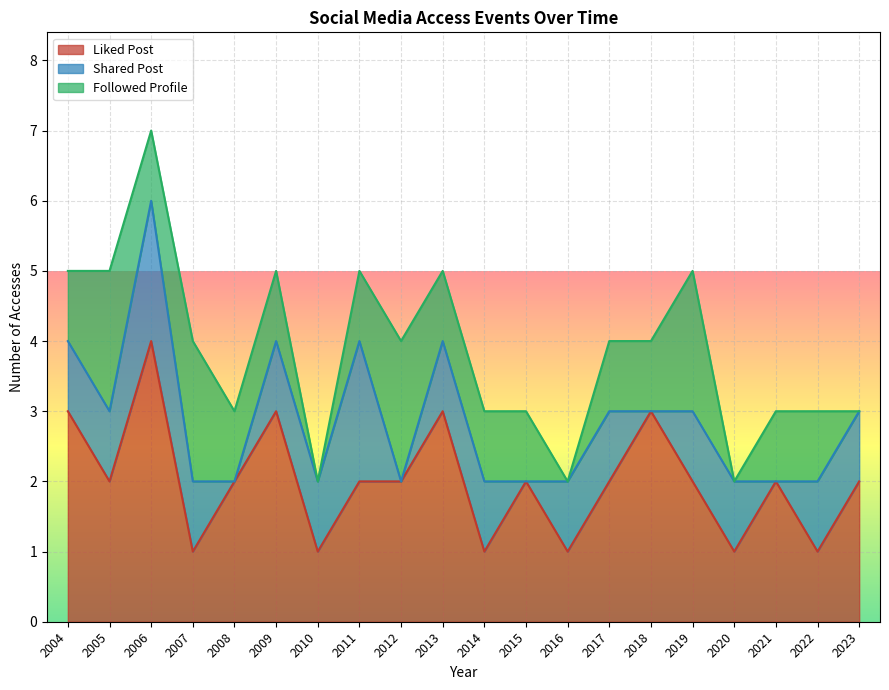

Is the value of Liked Post at 2014 greater than the value of Shared Post at 2021?

Yes